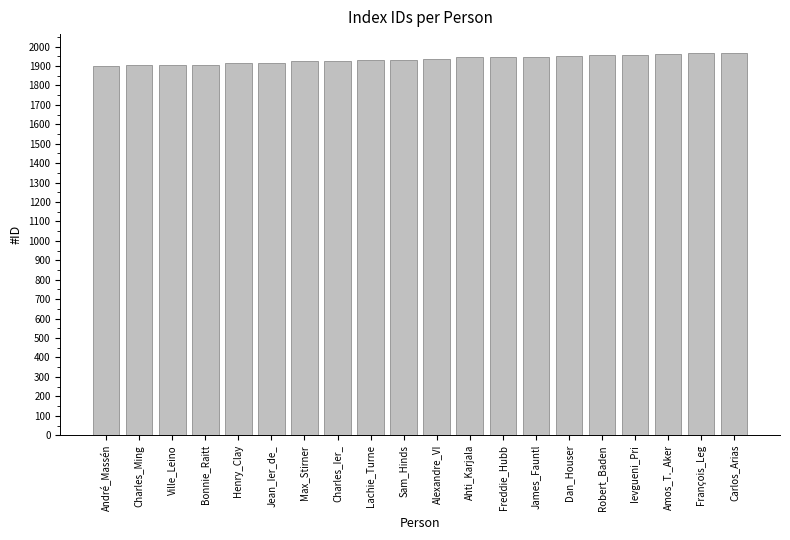

What is the minimum value shown in the chart?

1900